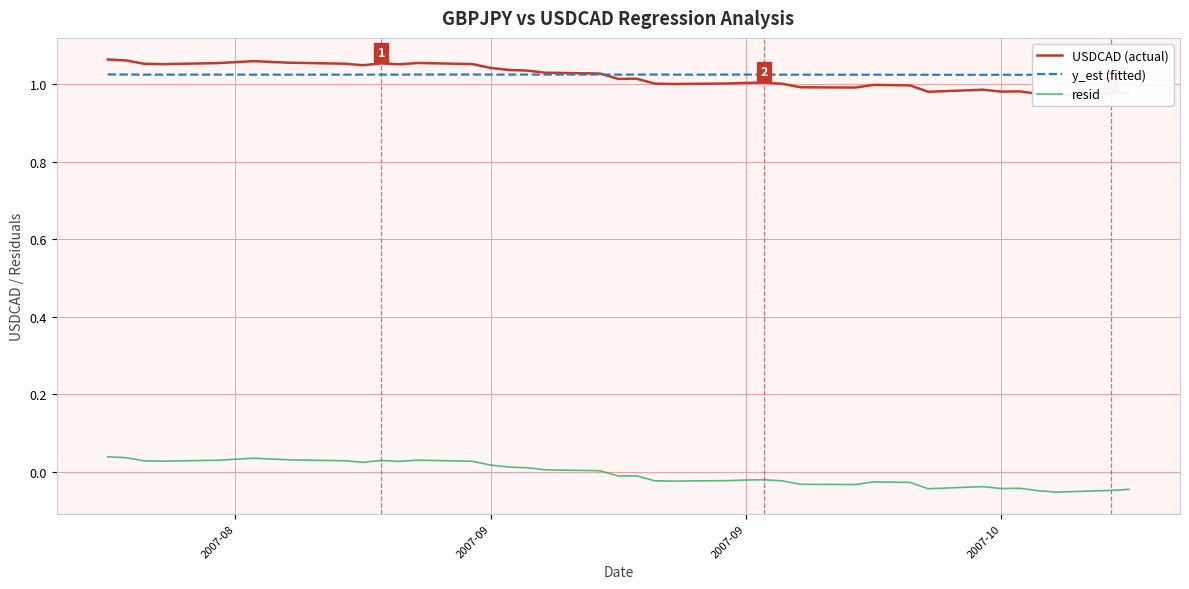

True or false: y_est (fitted) has a value of 1.0 at 12.

True